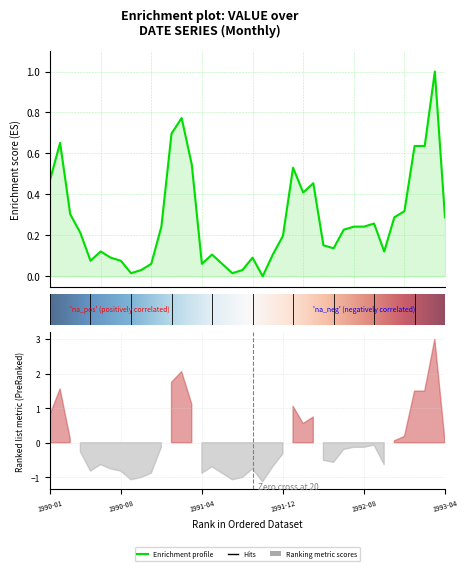

Is it true that the value at 1993-02 is 0.6?

True